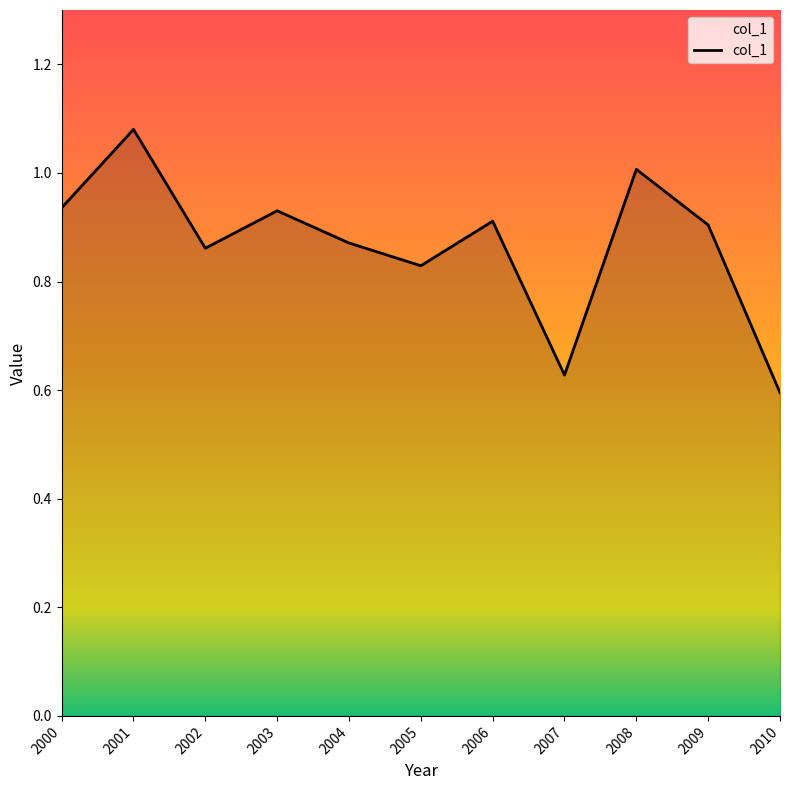

The value at 2003 is 0.9. True or false?

True